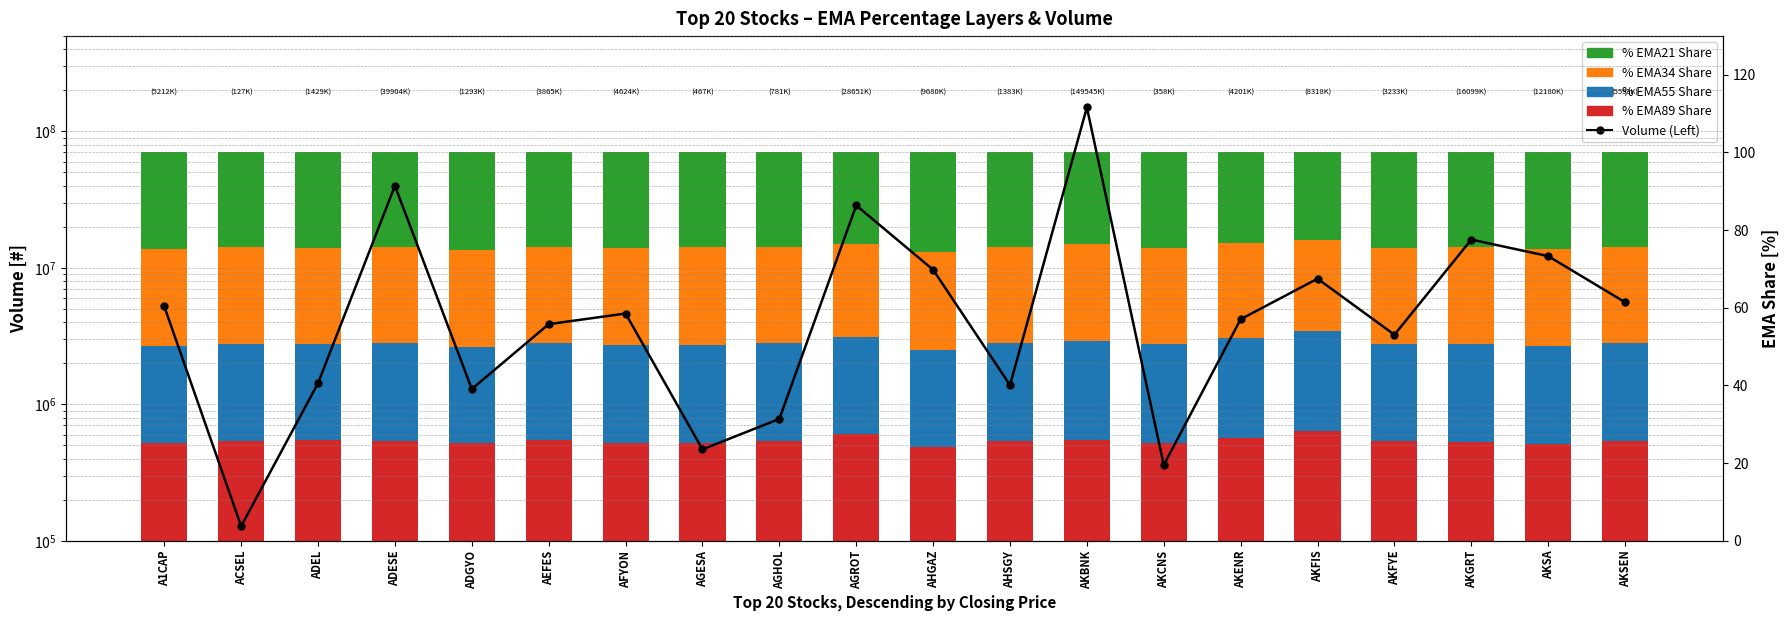

What is the label of the 2nd bar from the left?

ACSEL